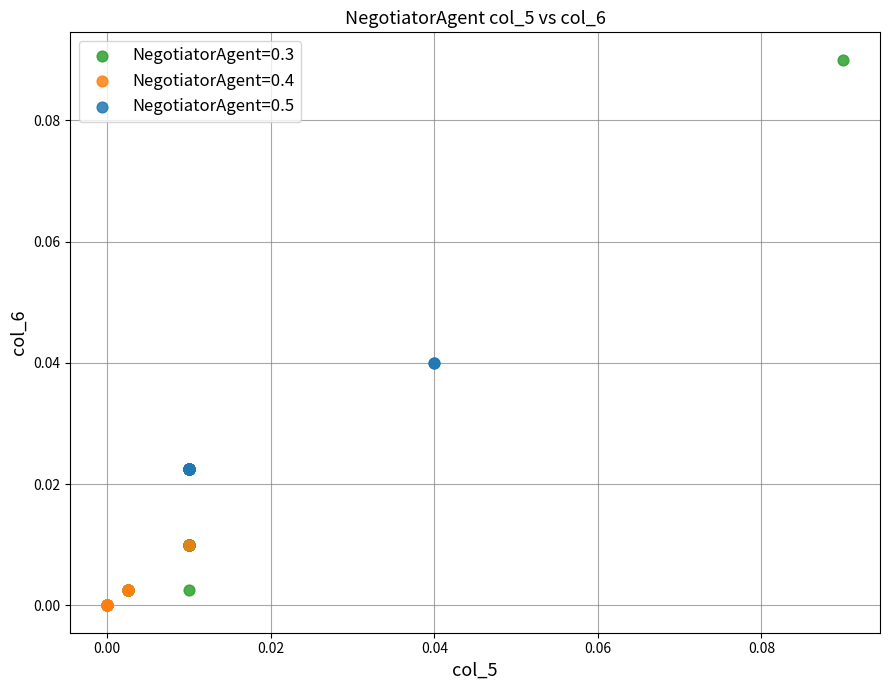

What are all the series names shown in the legend?

NegotiatorAgent=0.3, NegotiatorAgent=0.4, NegotiatorAgent=0.5